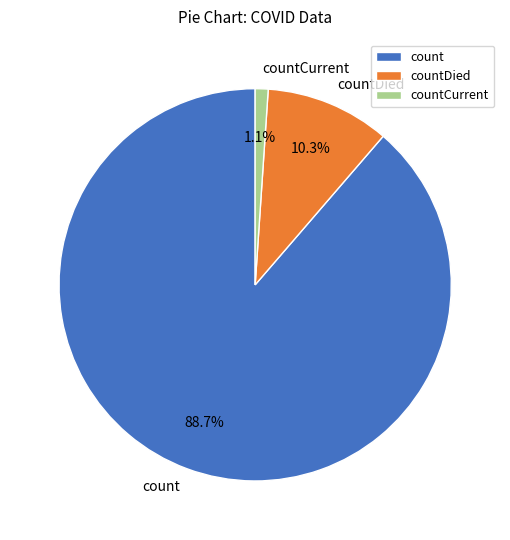

To the nearest percent, what is the difference between the largest and smallest slice percentages?

88%